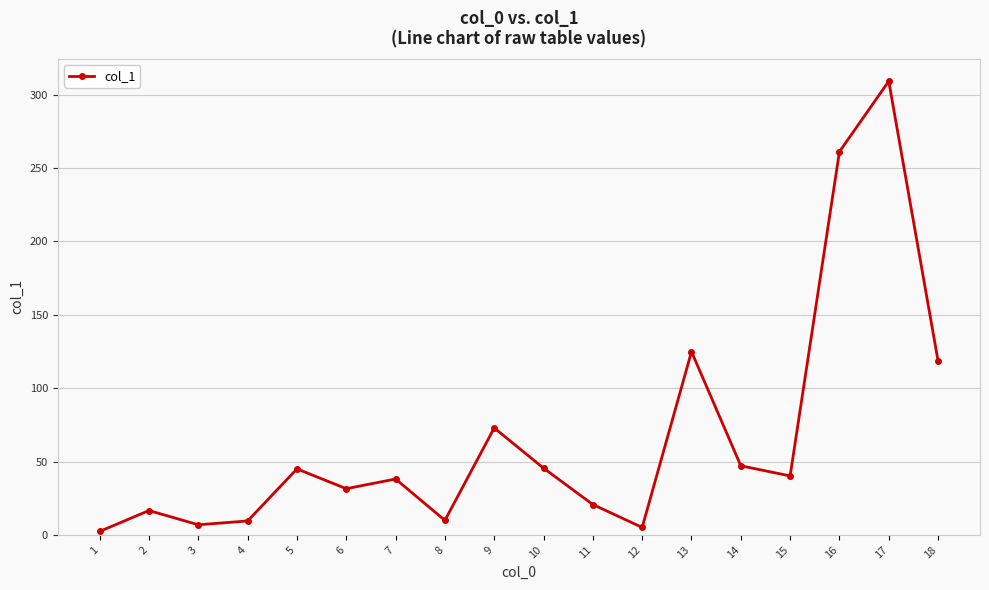

What is the change in value from 8 to 9?

+63.0